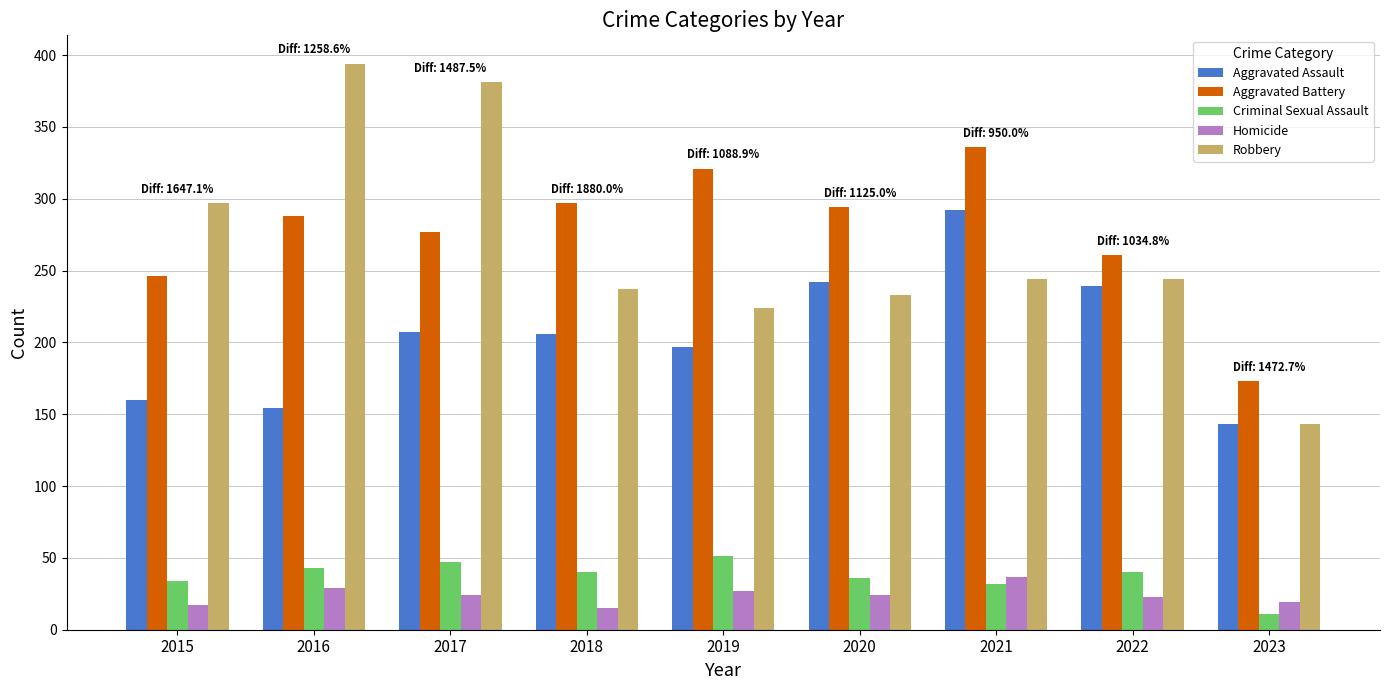

The Homicide series shows 23 at 2022. True or false?

True